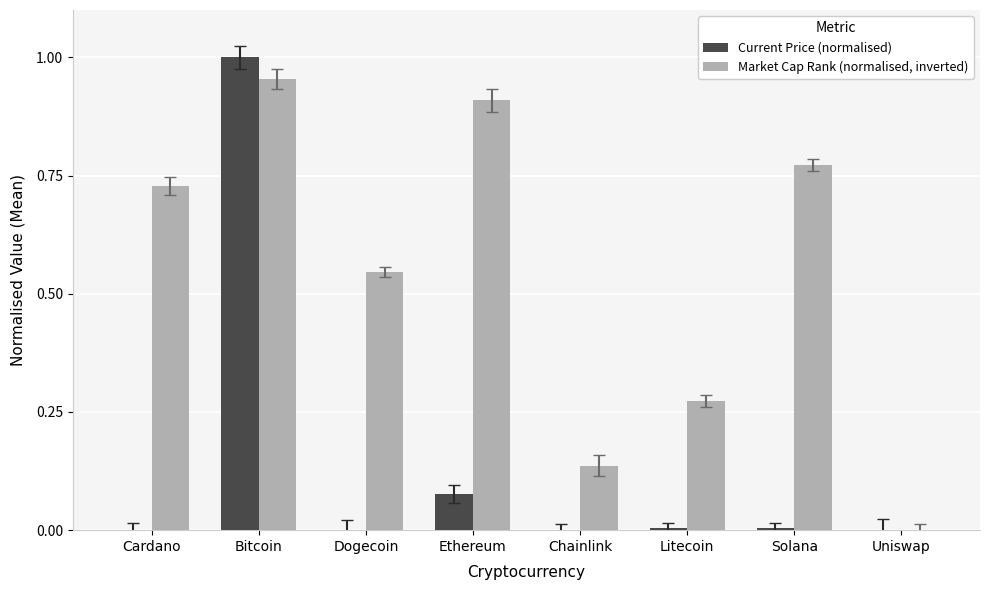

At which category is the sum across all series the highest?

Bitcoin